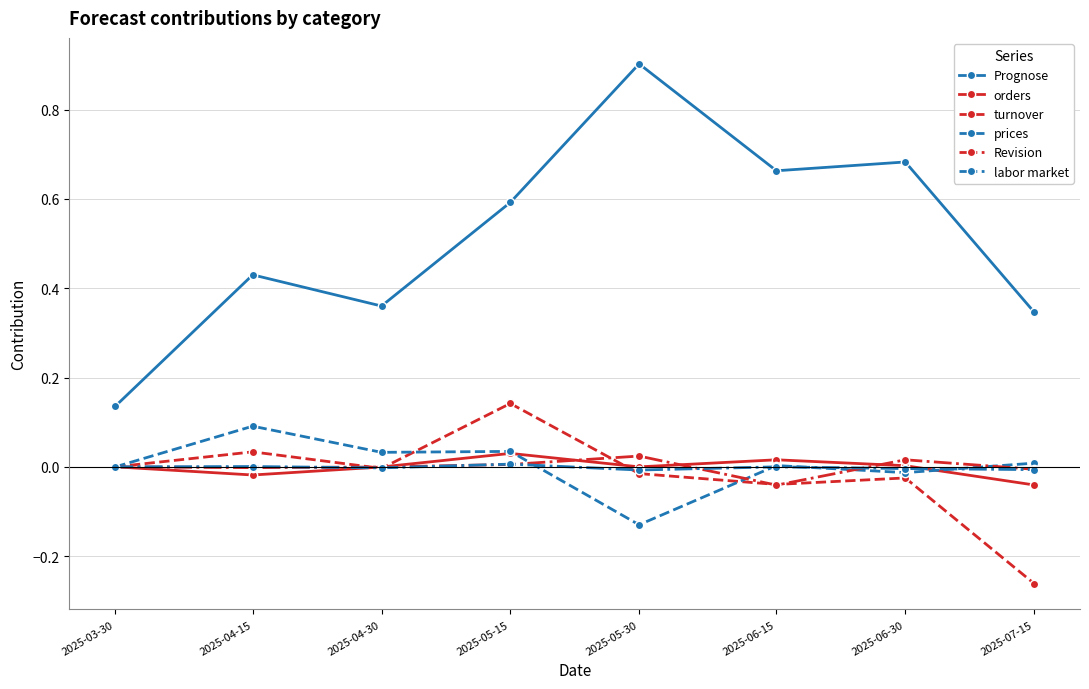

Where is the first local minimum for Prognose?

2025-04-30